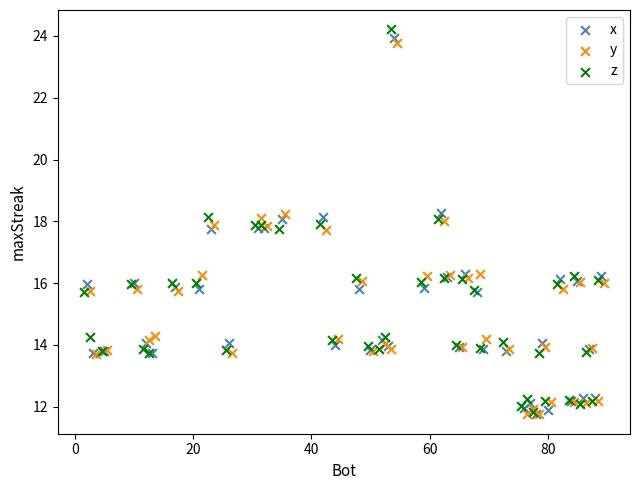

Which series has the widest spread of Y values?

z